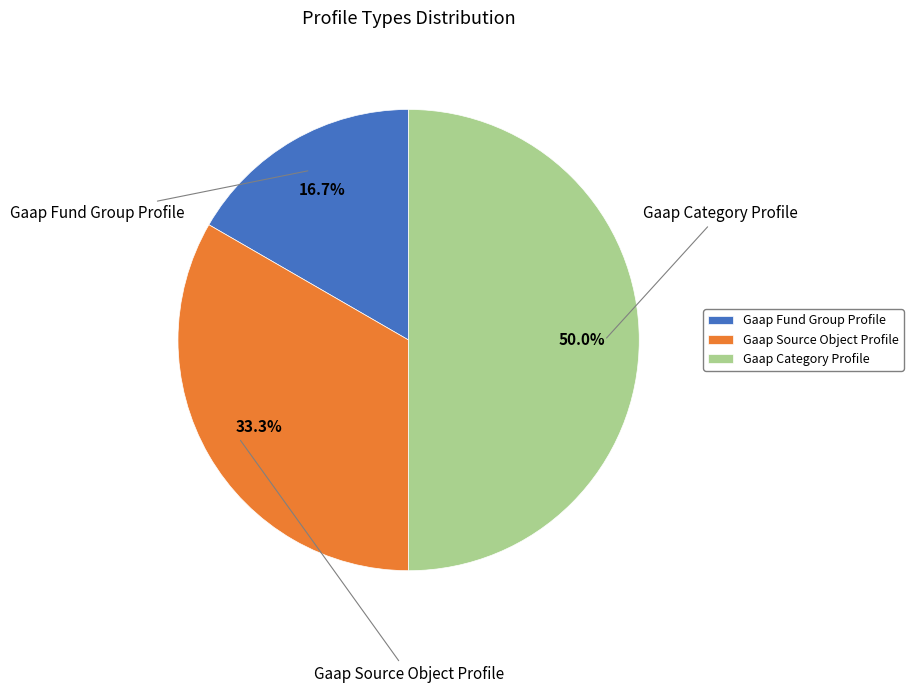

Approximately how many times larger is the value at Gaap Fund Group Profile compared to Gaap Category Profile?

0.3